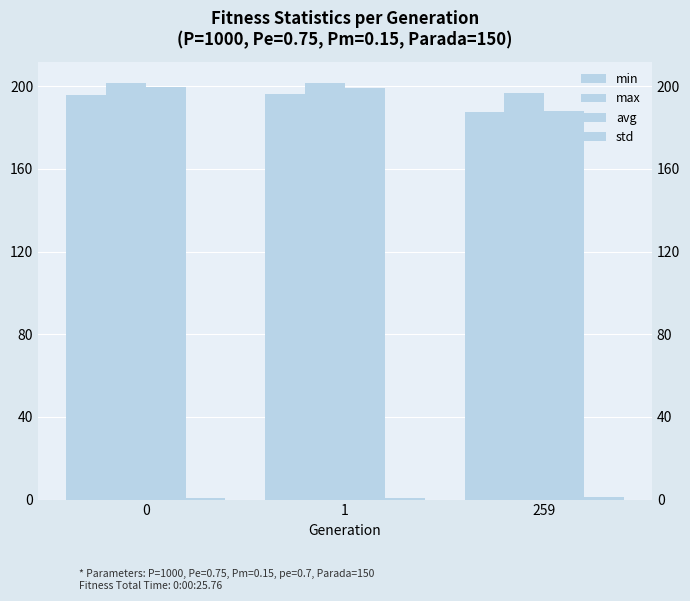

What is the value of the avg bar at the 2nd from the left?

199.1